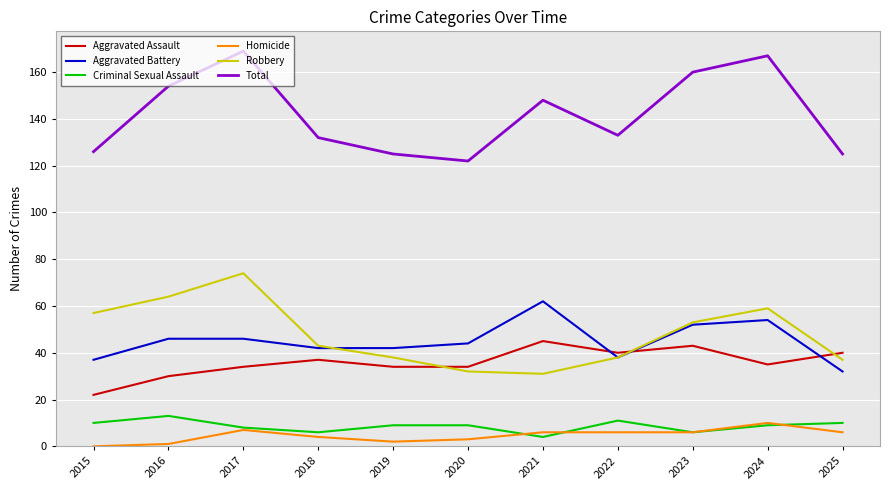

How many lines are shown in the chart?

6